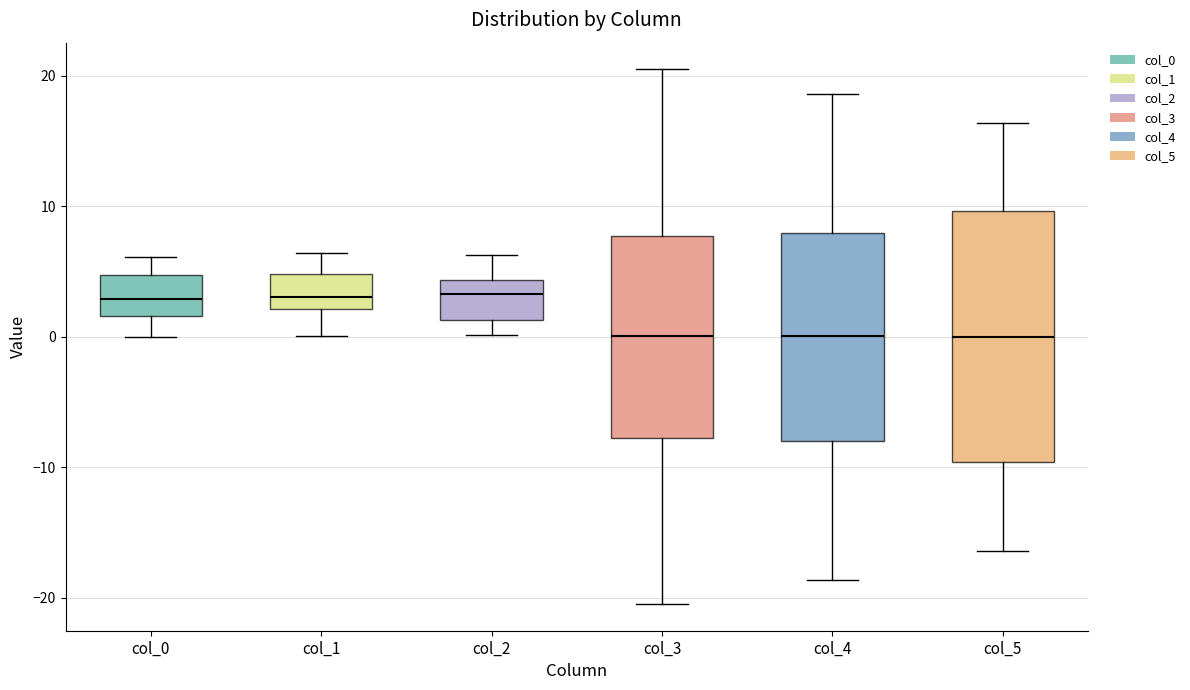

Where does the upper whisker of the box for col_1 end on the y-axis? The values are not printed on the chart, so give them approximately, as read against the axis.

6